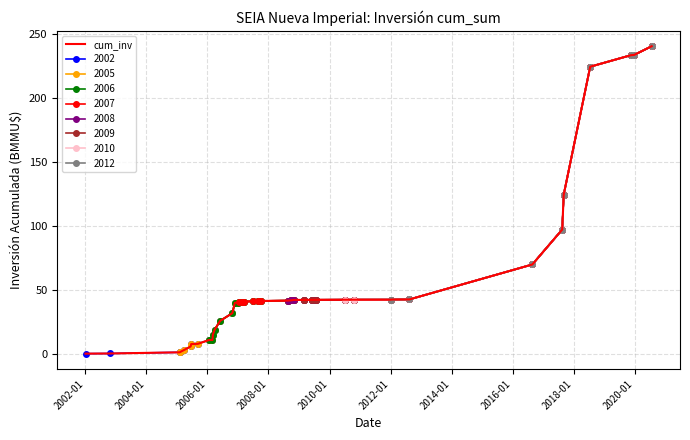

What is the maximum value for 2006?

240.3